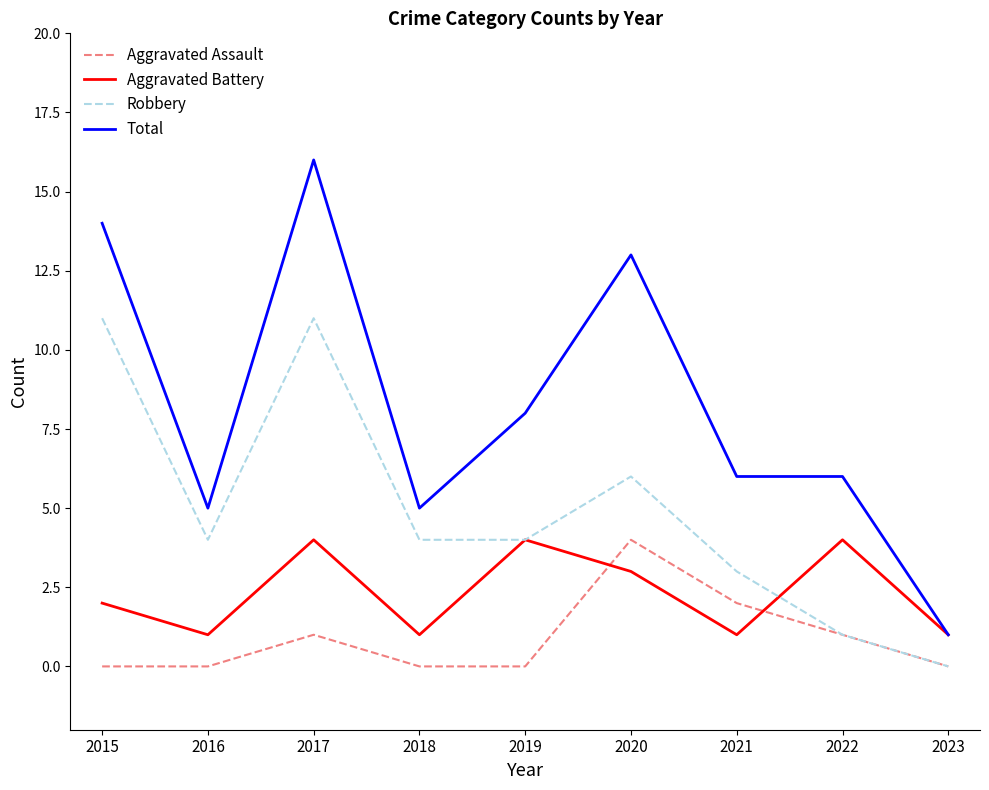

At 2017, list the series in order from smallest to largest.

Aggravated Assault, Aggravated Battery, Robbery, Total